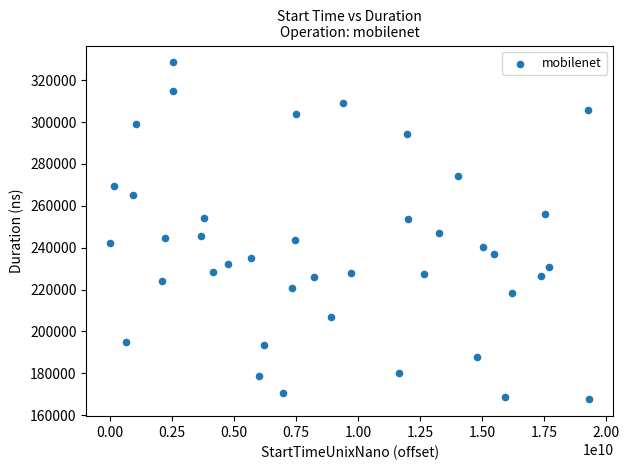

What is the range of X values (max minus min)?

19329930841